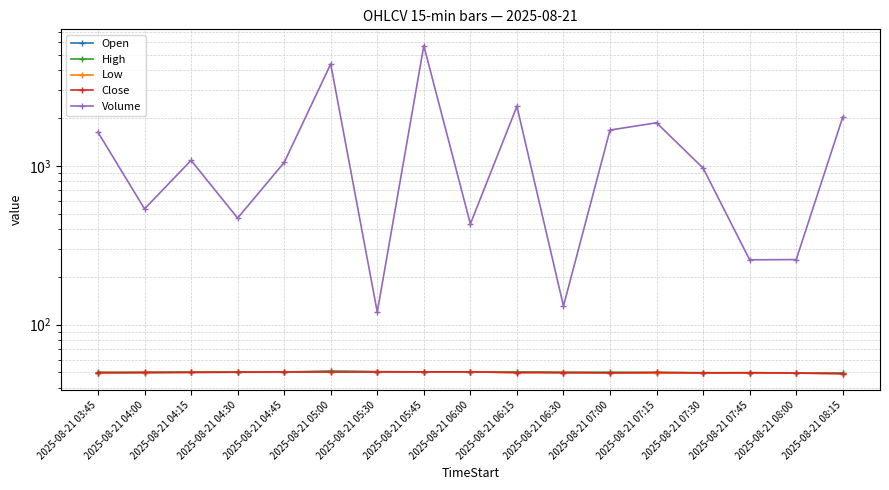

What are all the series names shown in the legend?

Open, High, Low, Close, Volume